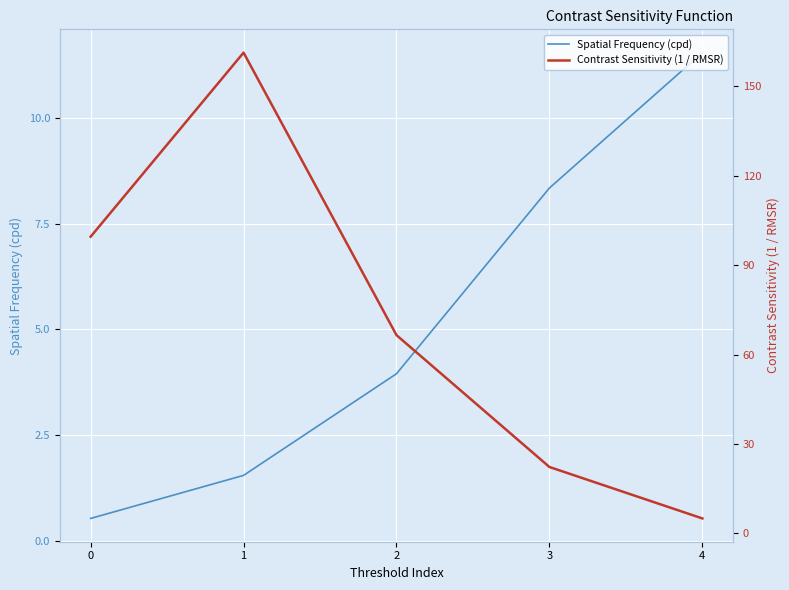

At which label does Spatial Frequency (cpd) first exceed 3?

2